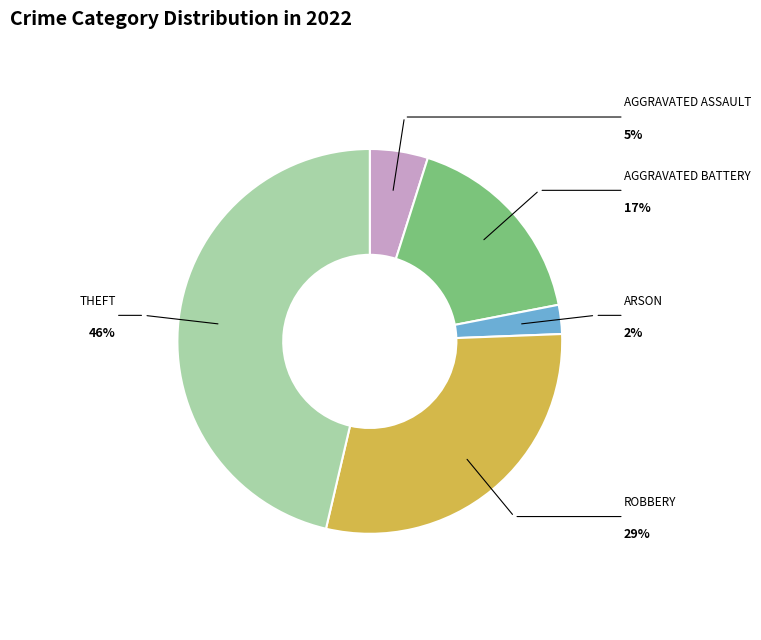

Is there a majority slice in this chart?

No